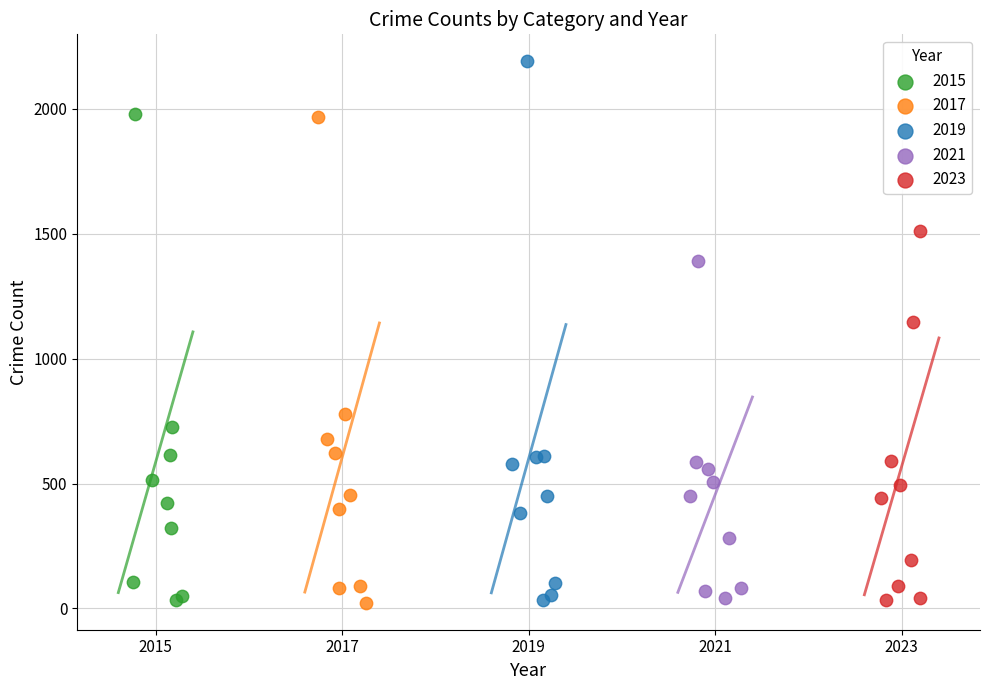

Which series reaches the maximum Y coordinate?

2019